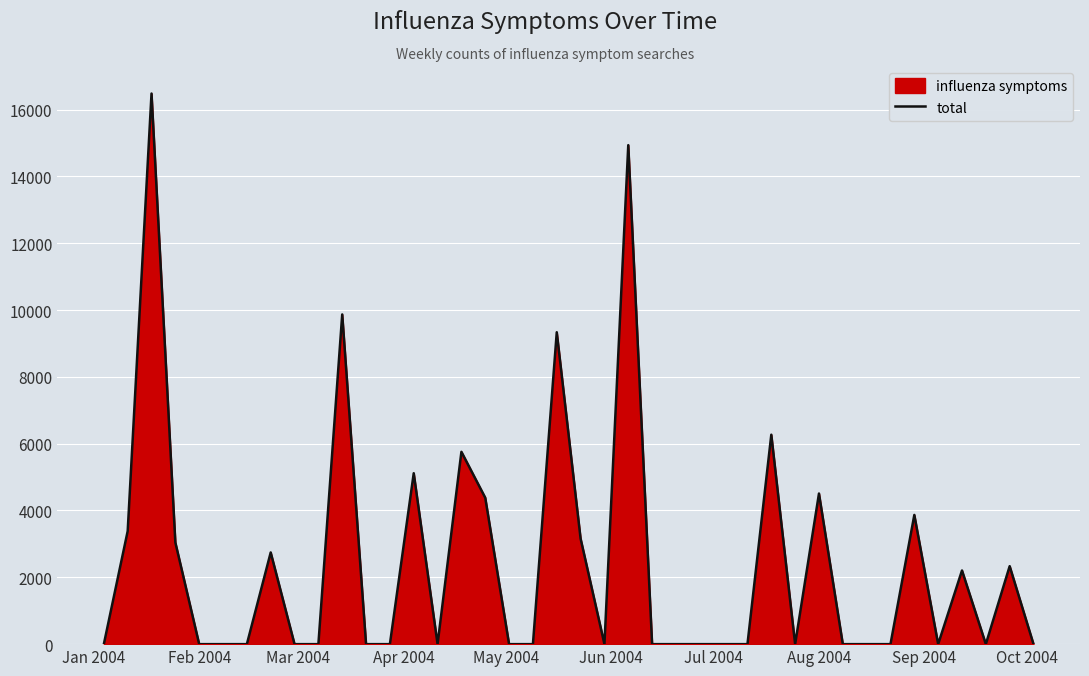

What is the greatest value displayed?

16479.0